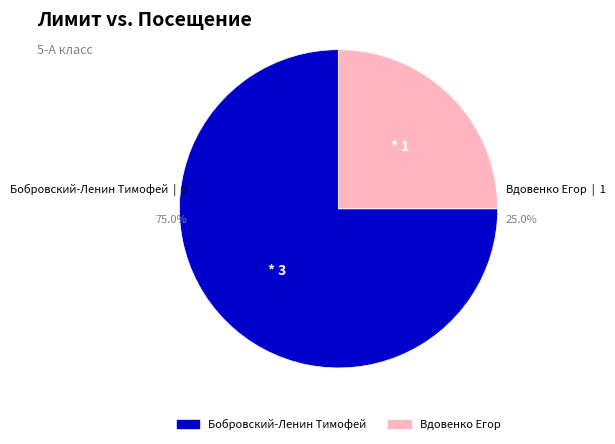

How many slices are in this pie chart?

2